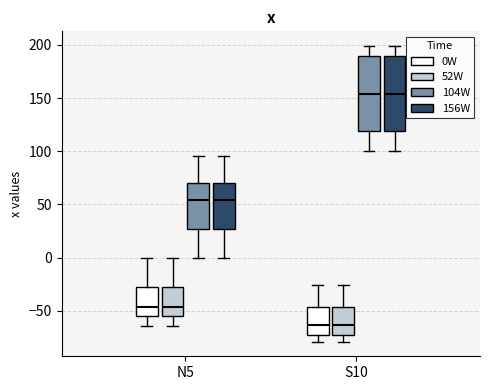

Reading left to right, transcribe this box plot: for each box, give where its median line is, the range the box spans, and where its two whiskers end, as read against the y-axis. The values are not printed on the chart, so give them approximately, as read against the axis.

N5 (0W): median -45, box -55 to -25, whiskers -65 to 0
N5 (52W): median -45, box -55 to -25, whiskers -65 to 0
N5 (104W): median 55, box 25 to 70, whiskers 0 to 95
N5 (156W): median 55, box 25 to 70, whiskers 0 to 95
S10 (0W): median -65, box -75 to -45, whiskers -80 to -25
S10 (52W): median -65, box -75 to -45, whiskers -80 to -25
S10 (104W): median 155, box 120 to 190, whiskers 100 to 200
S10 (156W): median 155, box 120 to 190, whiskers 100 to 200